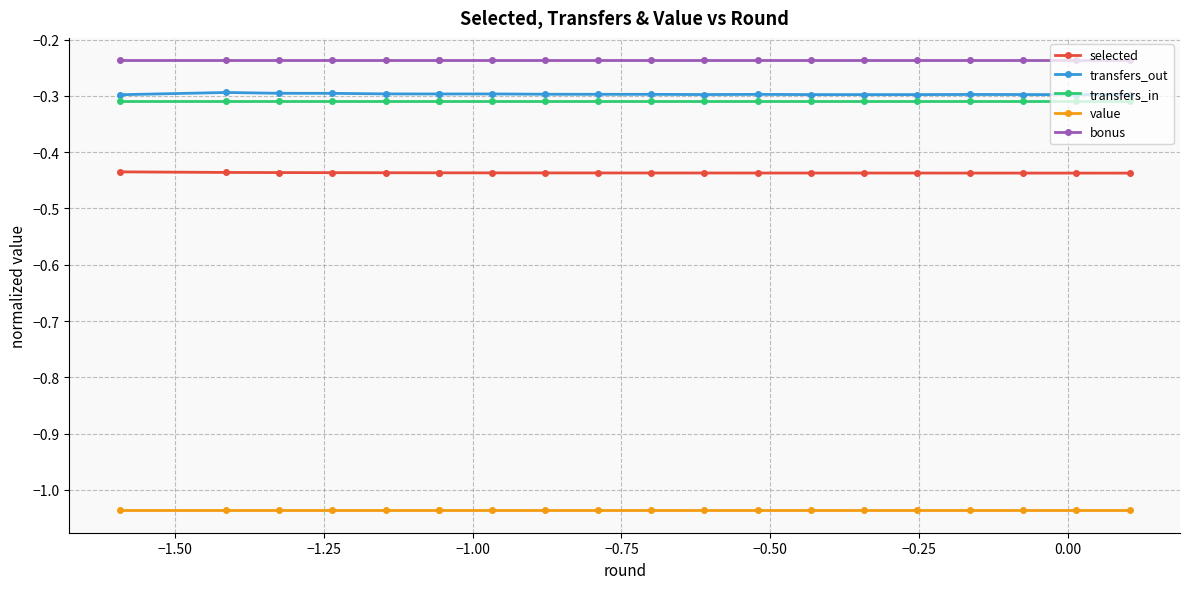

Is the value of transfers_in at 10 greater than the value of transfers_out at −1.00?

No